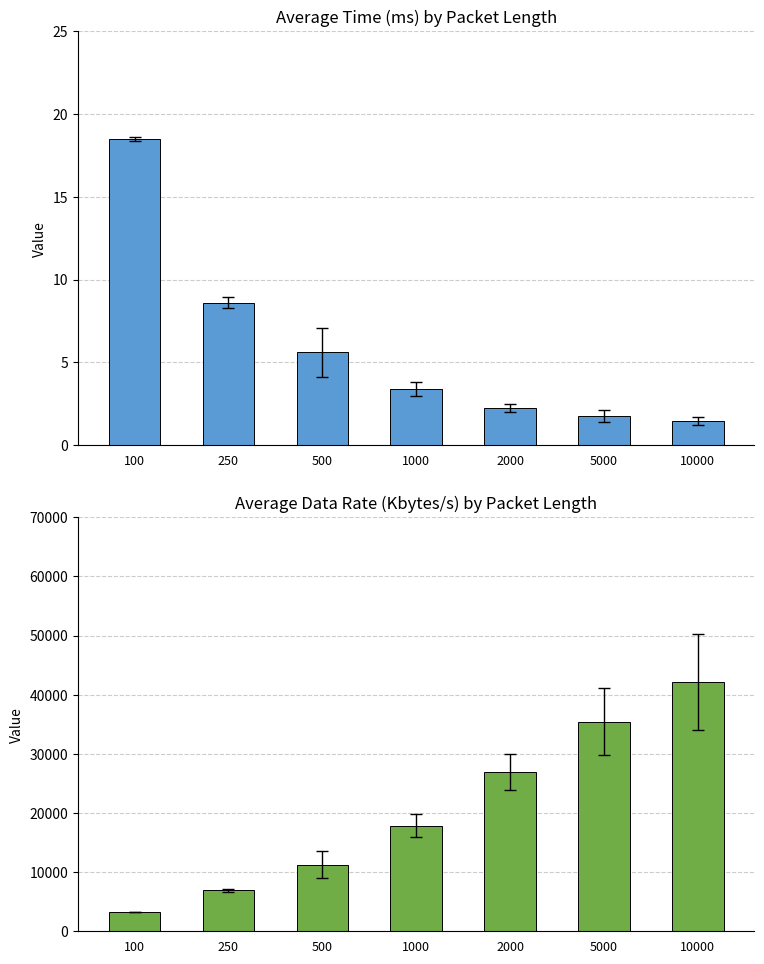

Which series has the largest total across all categories?

Data Rate (Kbytes/s)